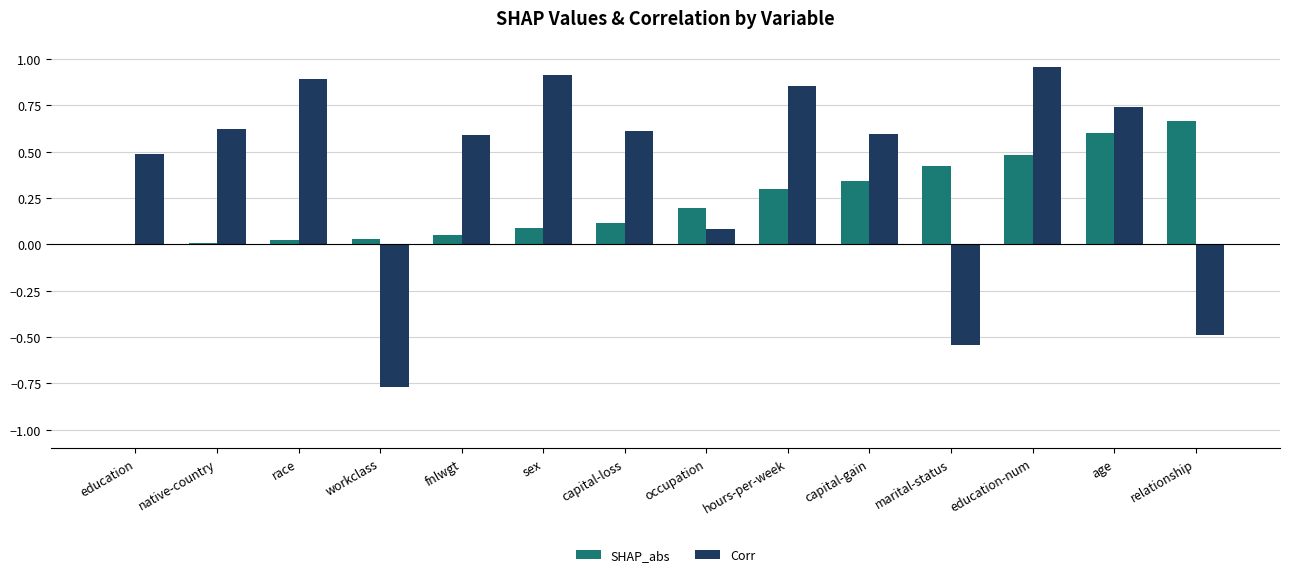

At which label does Corr reach its peak?

education-num